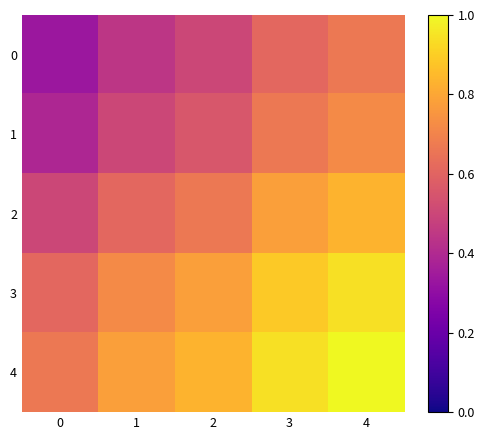

Reading right to left, transcribe all the data shown in this chart.

0: 4=0.7	3=0.6	2=0.5	1=0.4	0=0.3
1: 4=0.7	3=0.7	2=0.6	1=0.5	0=0.4
2: 4=0.8	3=0.8	2=0.7	1=0.6	0=0.5
3: 4=0.9	3=0.9	2=0.8	1=0.7	0=0.6
4: 4=1.0	3=0.9	2=0.8	1=0.8	0=0.7